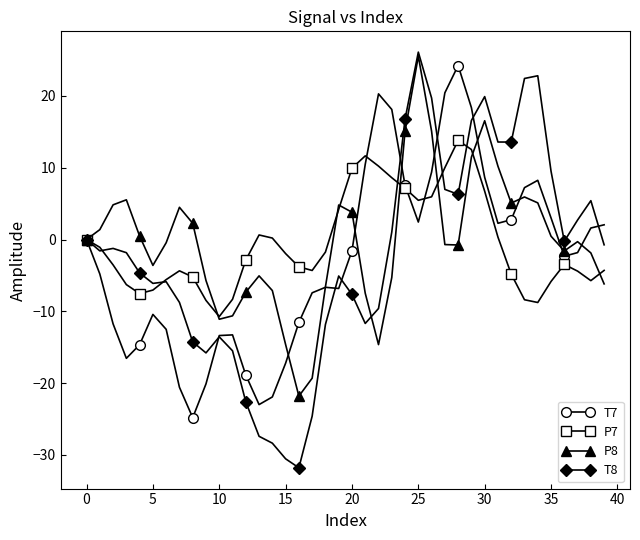

True or false: T8 has more than 2 interior local peaks.

True